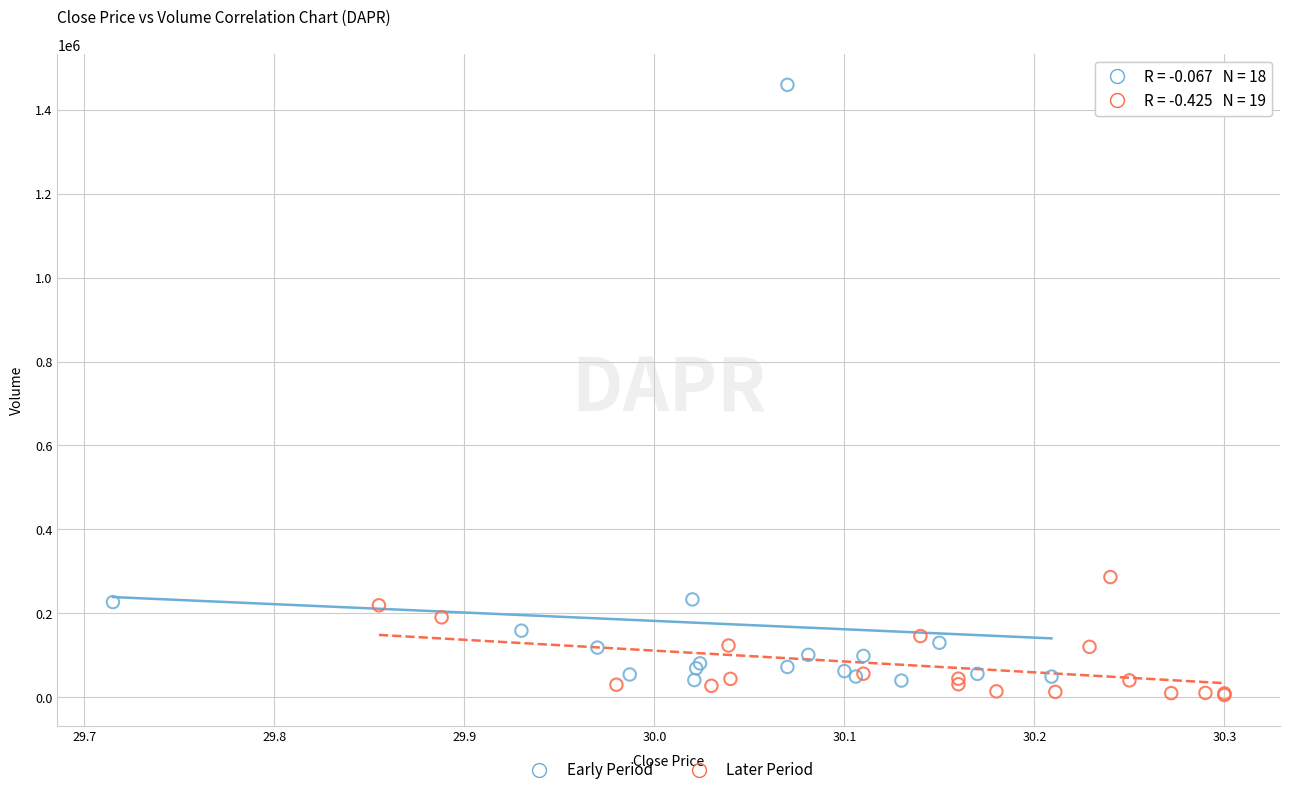

Which series reaches the maximum Y coordinate?

Early Period